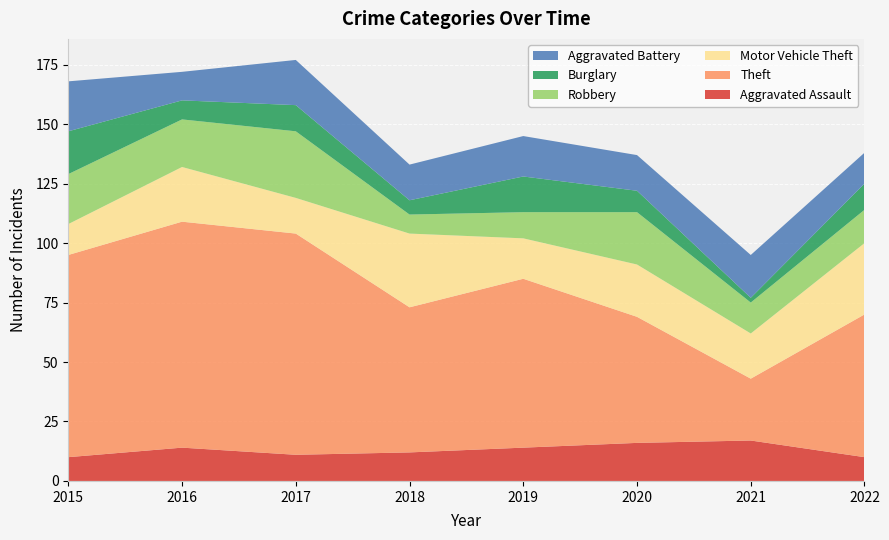

Reading left to right, extract all data points from this chart.

Aggravated Assault: 2015=10	2016=14	2017=11	2018=12	2019=14	2020=16	2021=17	2022=10
Theft: 2015=85	2016=95	2017=93	2018=61	2019=71	2020=53	2021=26	2022=60
Motor Vehicle Theft: 2015=13	2016=23	2017=15	2018=31	2019=17	2020=22	2021=19	2022=30
Robbery: 2015=21	2016=20	2017=28	2018=8	2019=11	2020=22	2021=13	2022=14
Burglary: 2015=18	2016=8	2017=11	2018=6	2019=15	2020=9	2021=2	2022=11
Aggravated Battery: 2015=21	2016=12	2017=19	2018=15	2019=17	2020=15	2021=18	2022=13